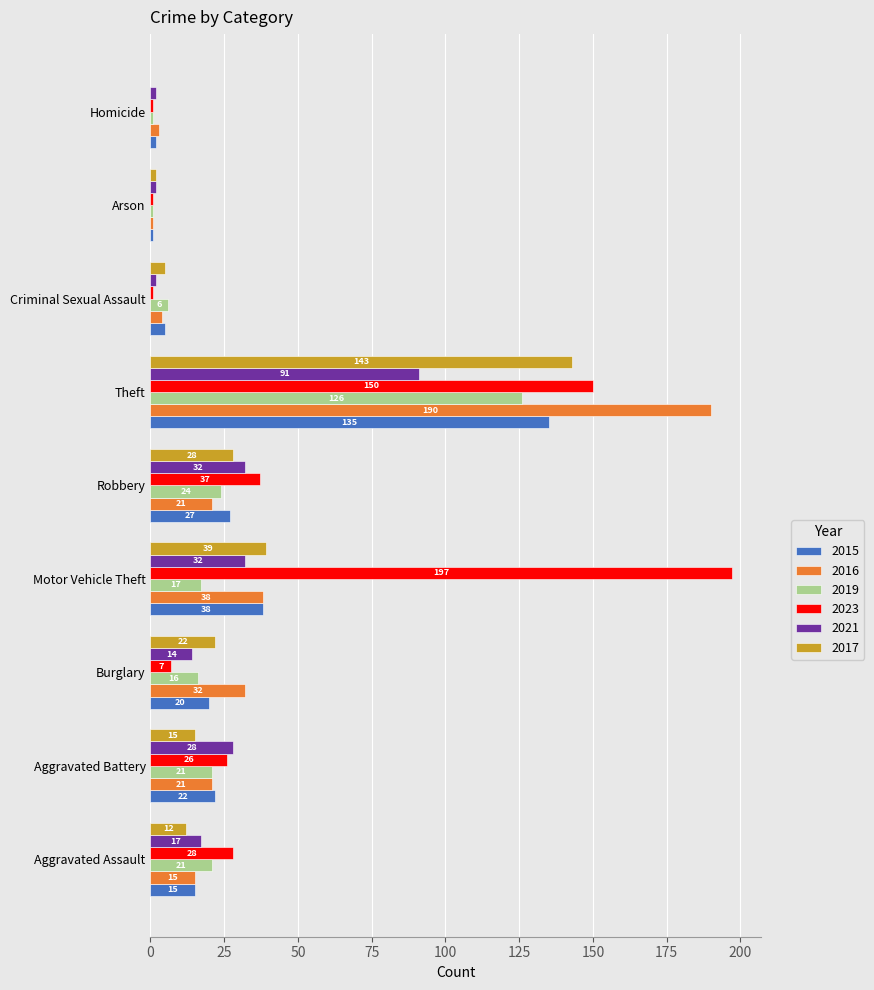

What is the maximum value for 2023?

197